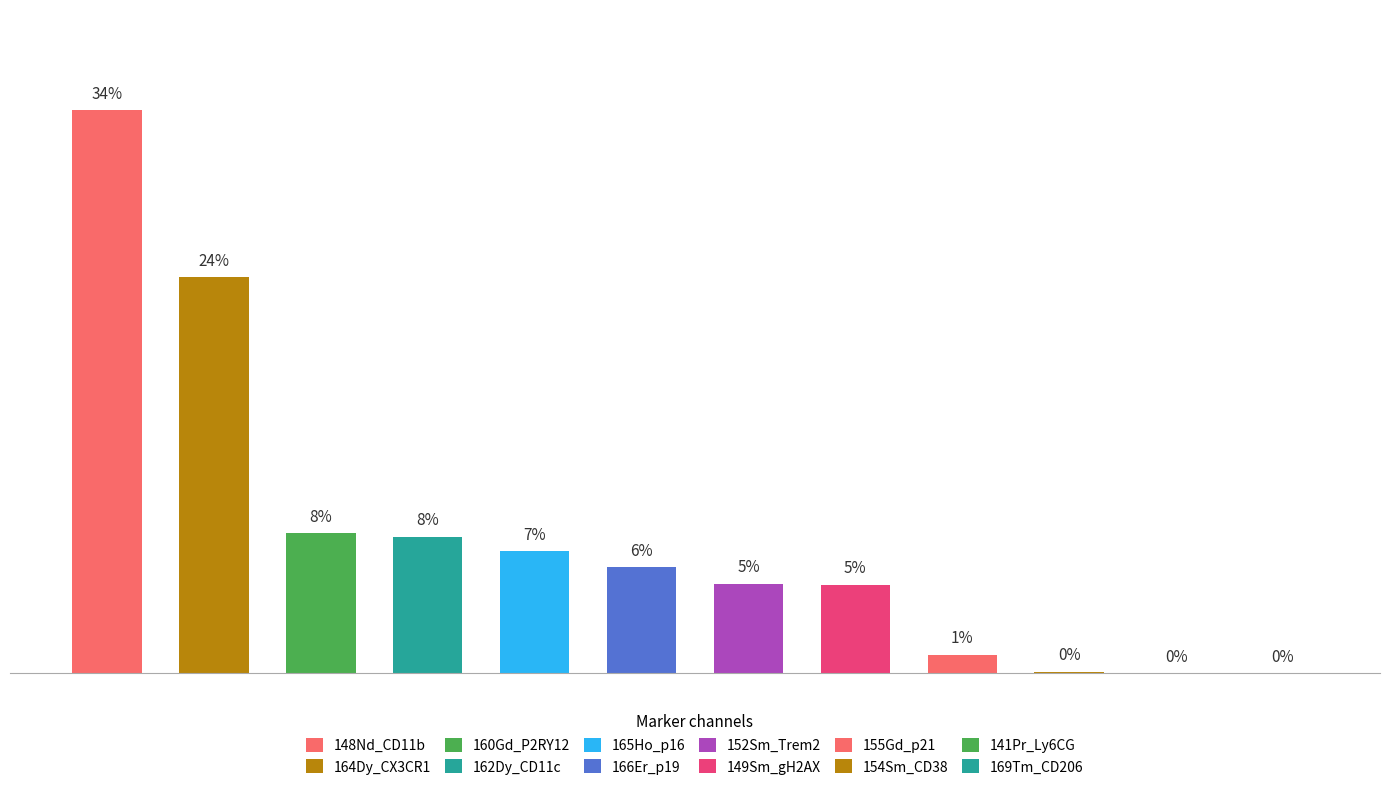

Which category has the lowest value across all series?

141Pr_Ly6CG